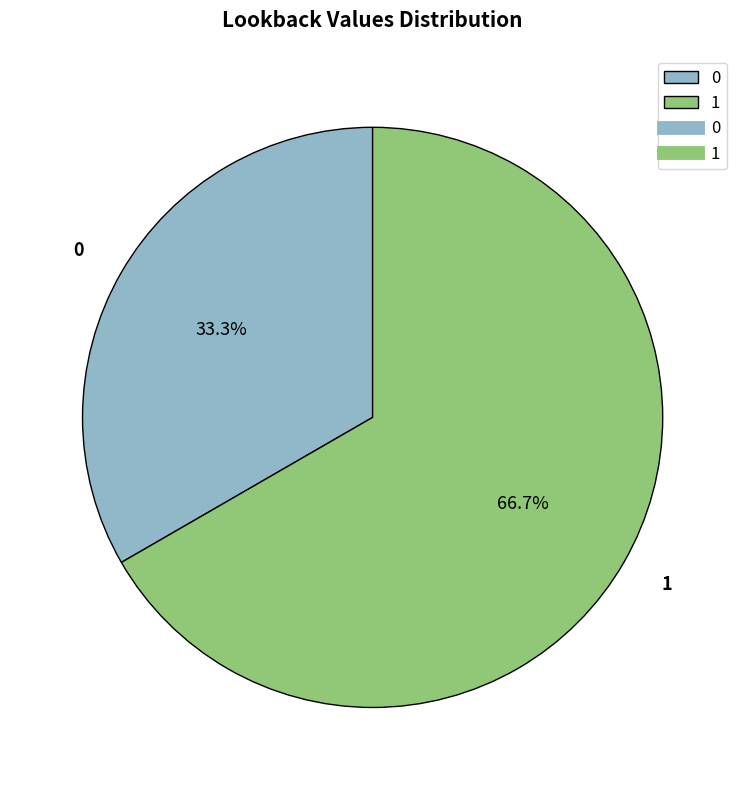

What is the ratio of the value at 1 to the value at 0?

2.0